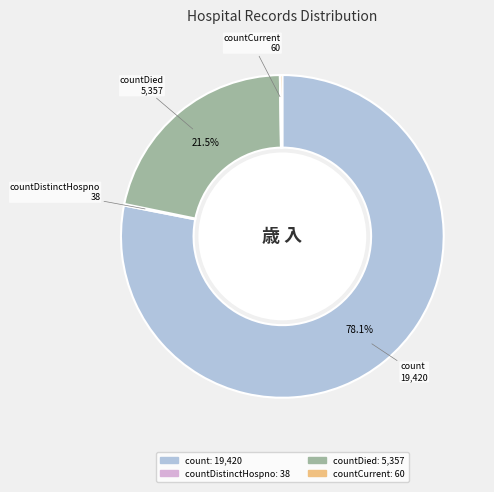

Does any single category account for the majority?

Yes